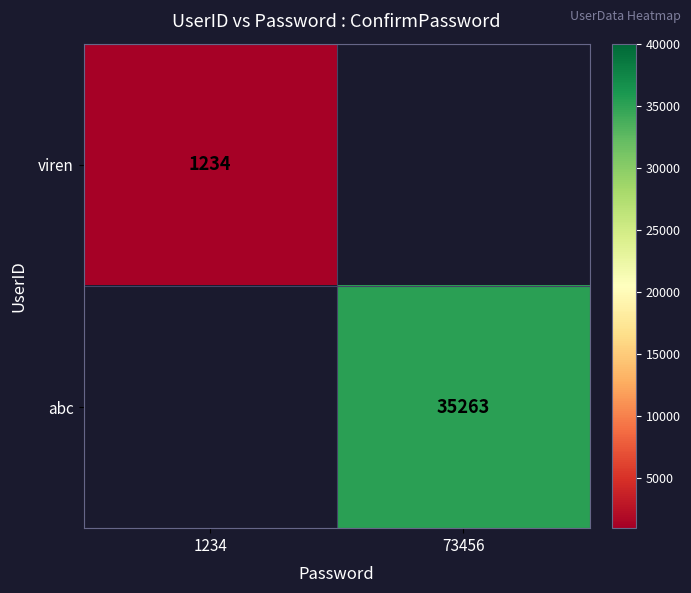

At how many categories does at least one series exceed 1411?

1